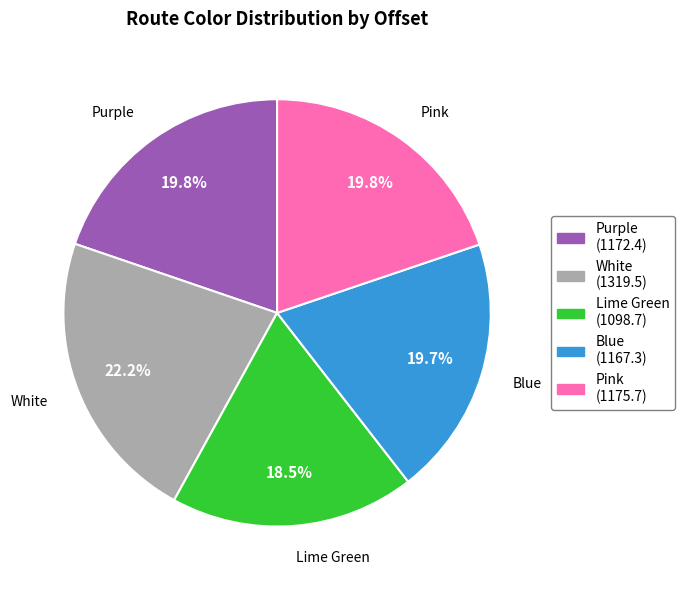

True or false: Blue accounts for 15% of the total.

False